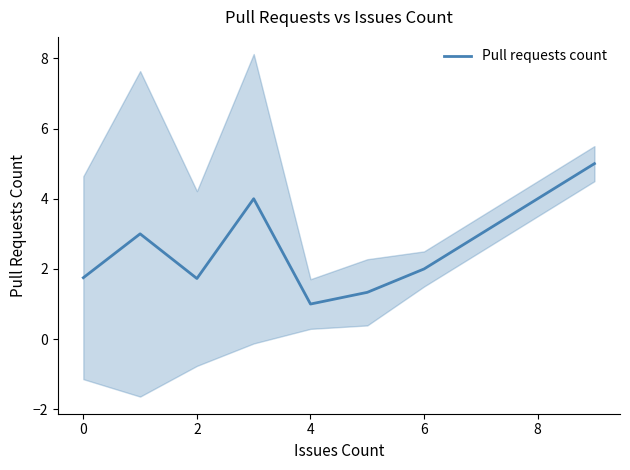

At which label does Pull requests count reach its minimum?

4